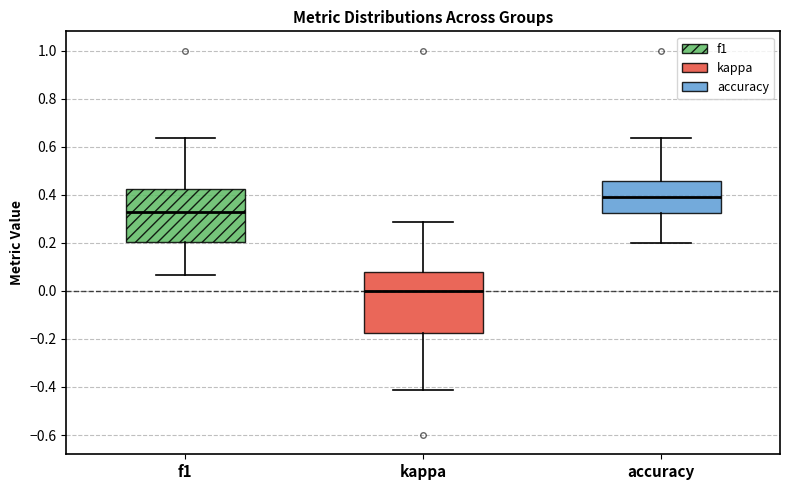

Comparing the boxes themselves (not the whiskers), which one is the tallest?

kappa